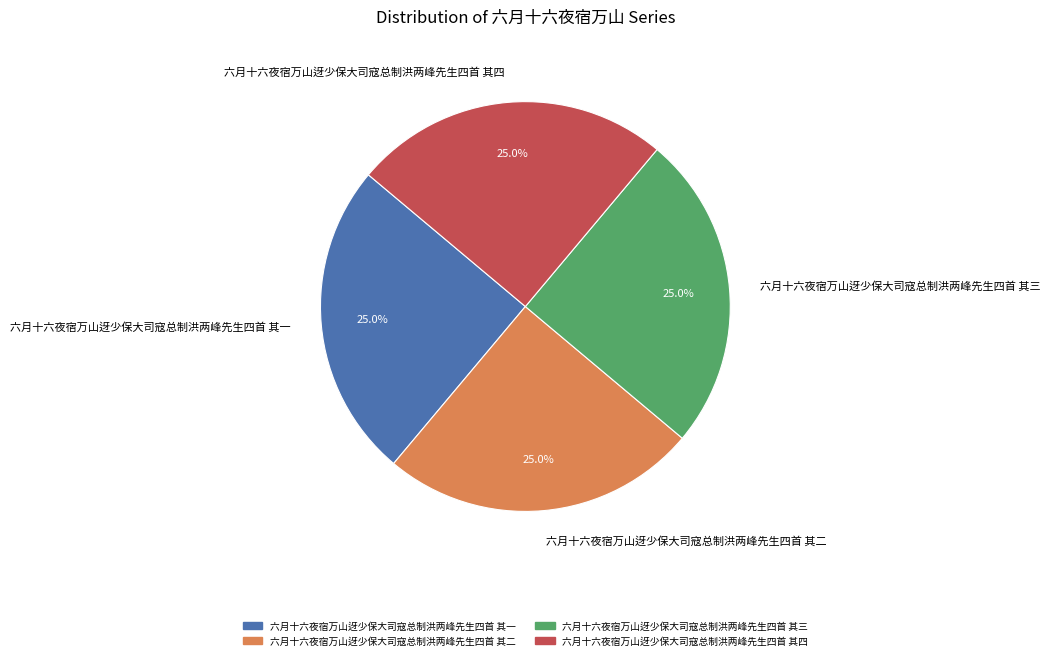

The 六月十六夜宿万山迓少保大司寇总制洪两峰先生四首 其二 slice represents 31% of the pie. True or false?

False